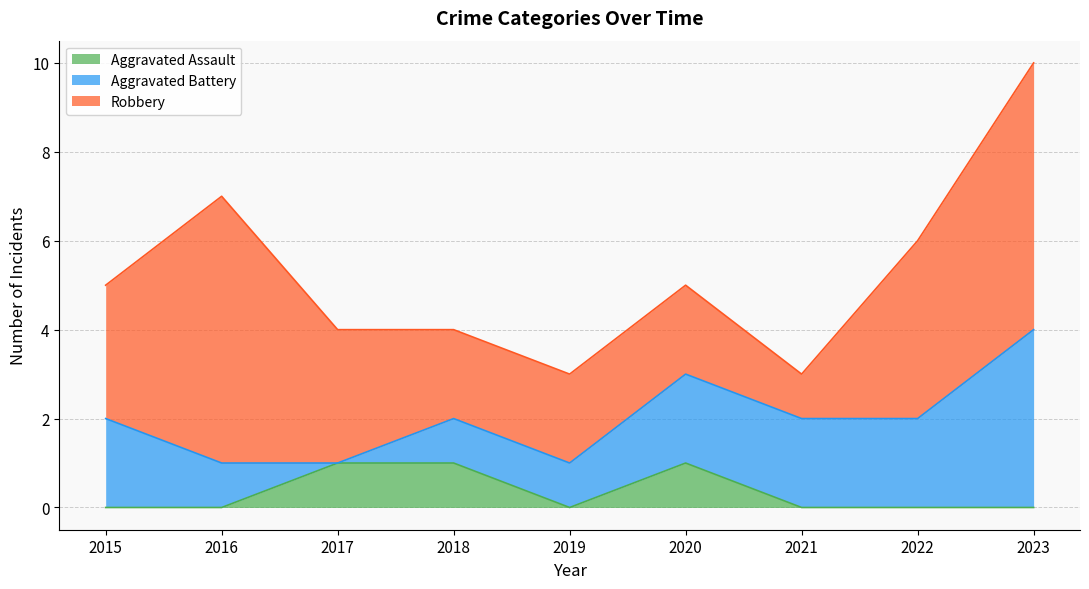

How many positive values does the Aggravated Battery series have?

8